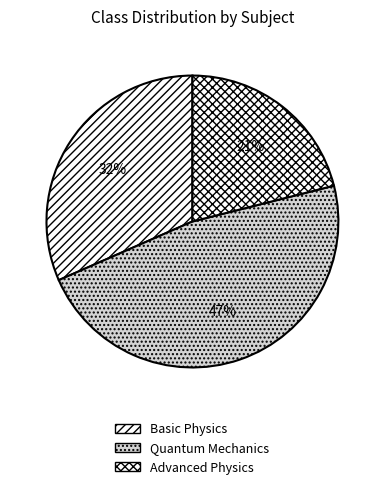

What percentage do Advanced Physics and Basic Physics together represent?

52.6%